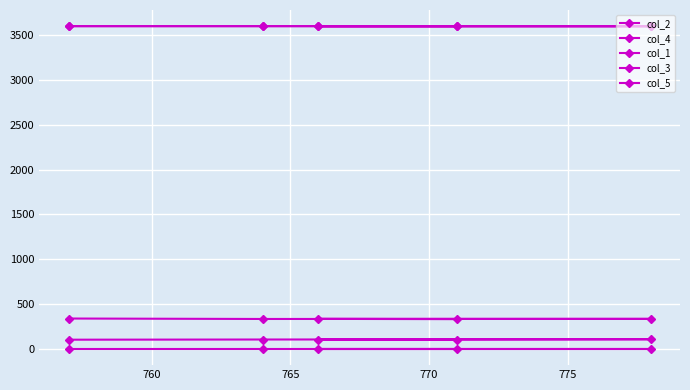

How many lines are shown in the chart?

5